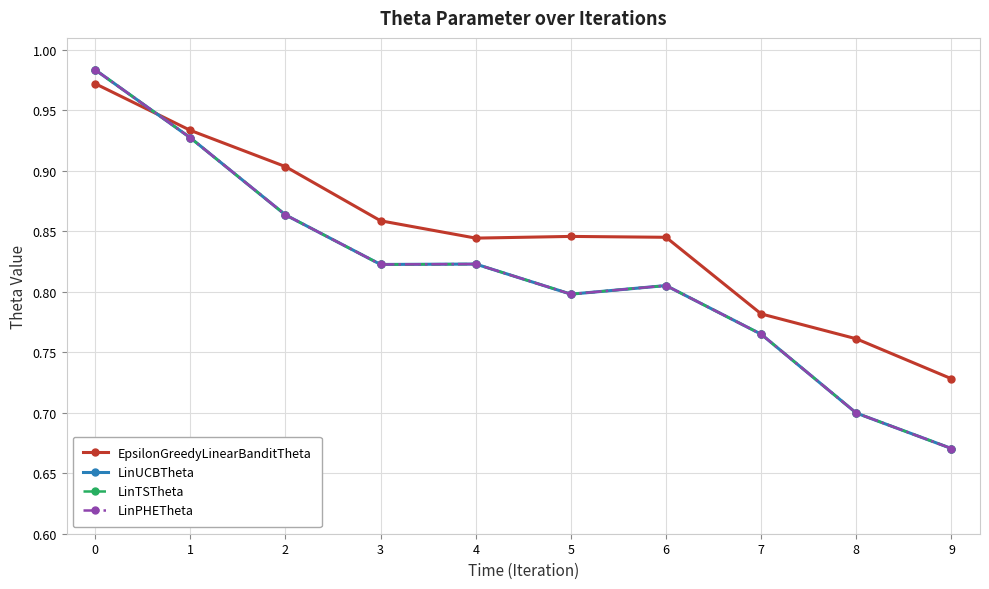

Rank the series at 2 from highest to lowest value.

EpsilonGreedyLinearBanditTheta, LinUCBTheta, LinTSTheta, LinPHETheta